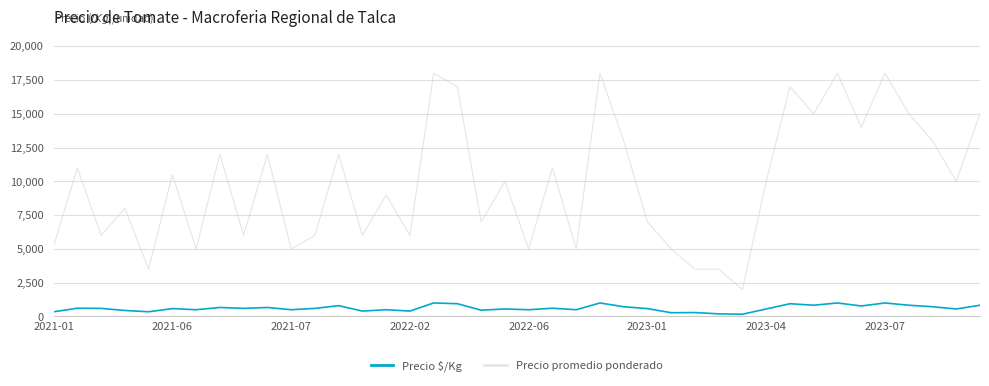

Does the chart display data point markers on the line(s)?

No